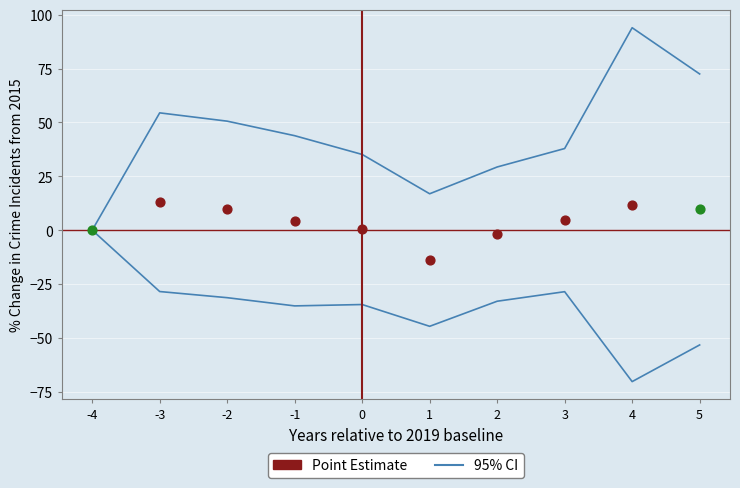

Which has a higher value, -4 or 4?

4